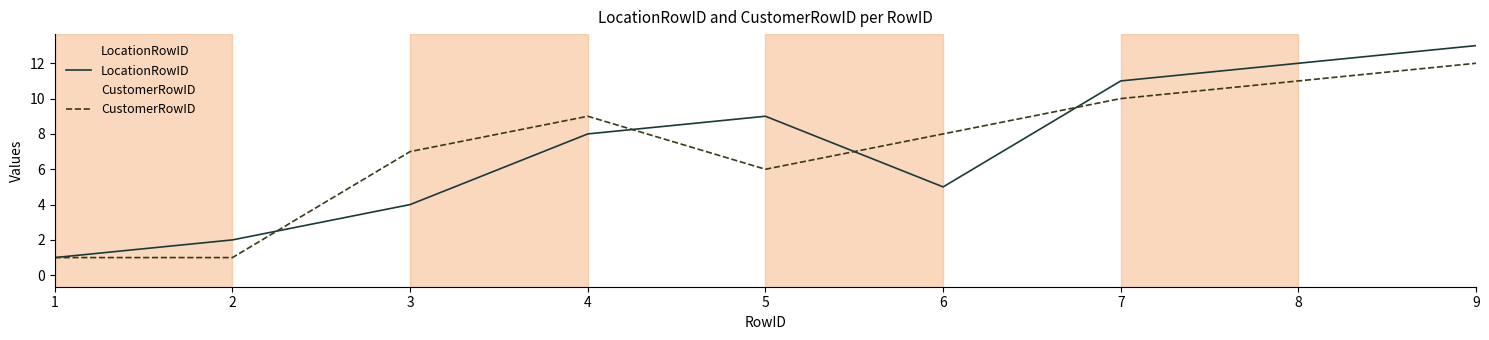

How many series are shown in this chart?

2